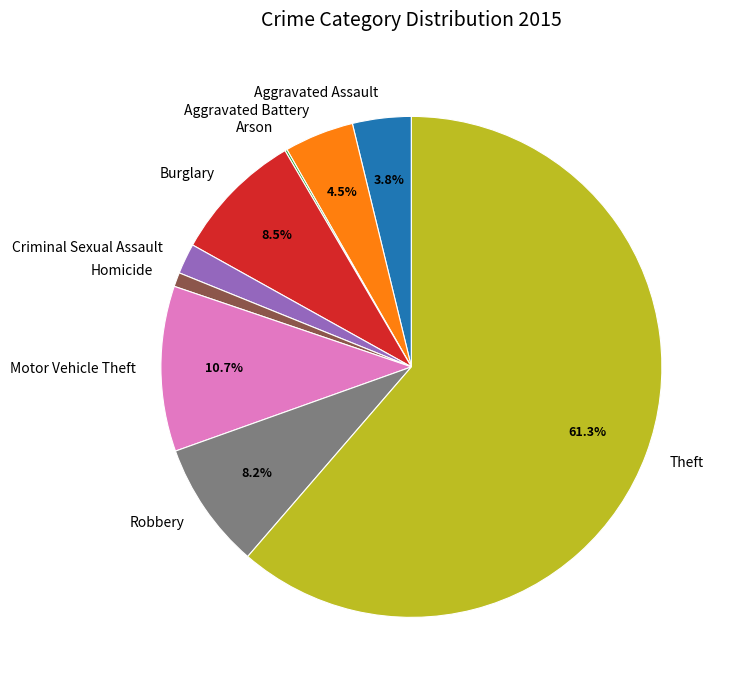

What percentage is NOT represented by Burglary?

91.5%